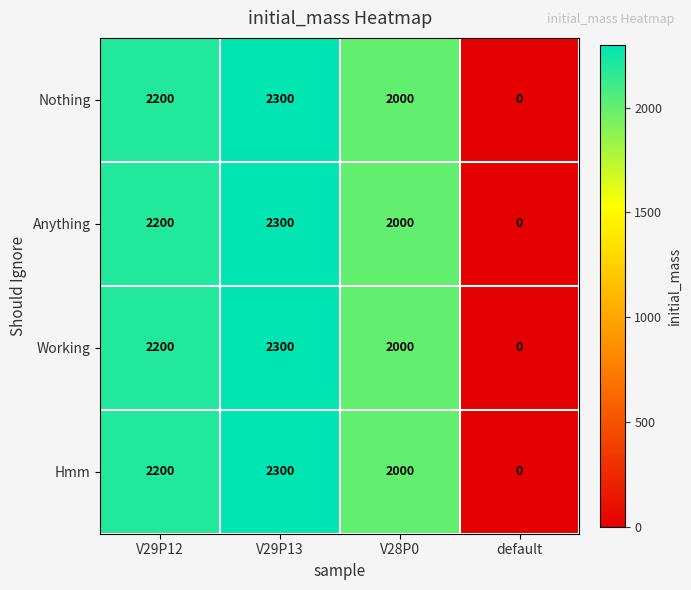

Which category has the lowest value across all series?

default